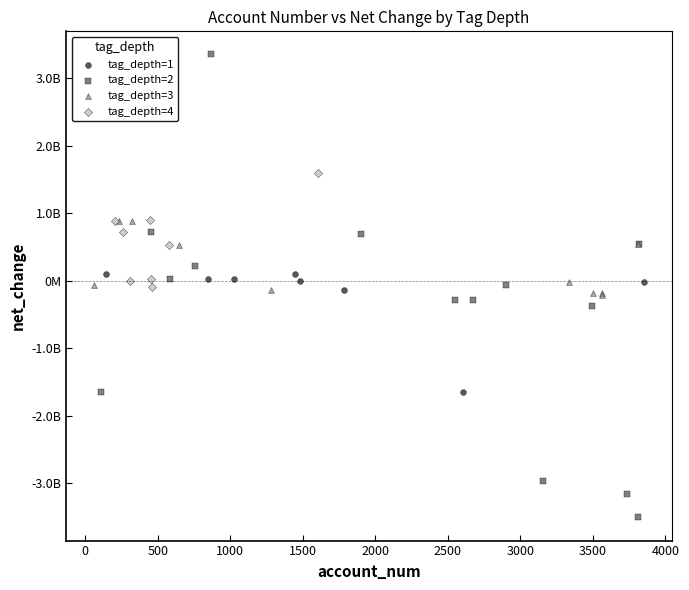

Which series reaches the maximum Y coordinate?

tag_depth=2